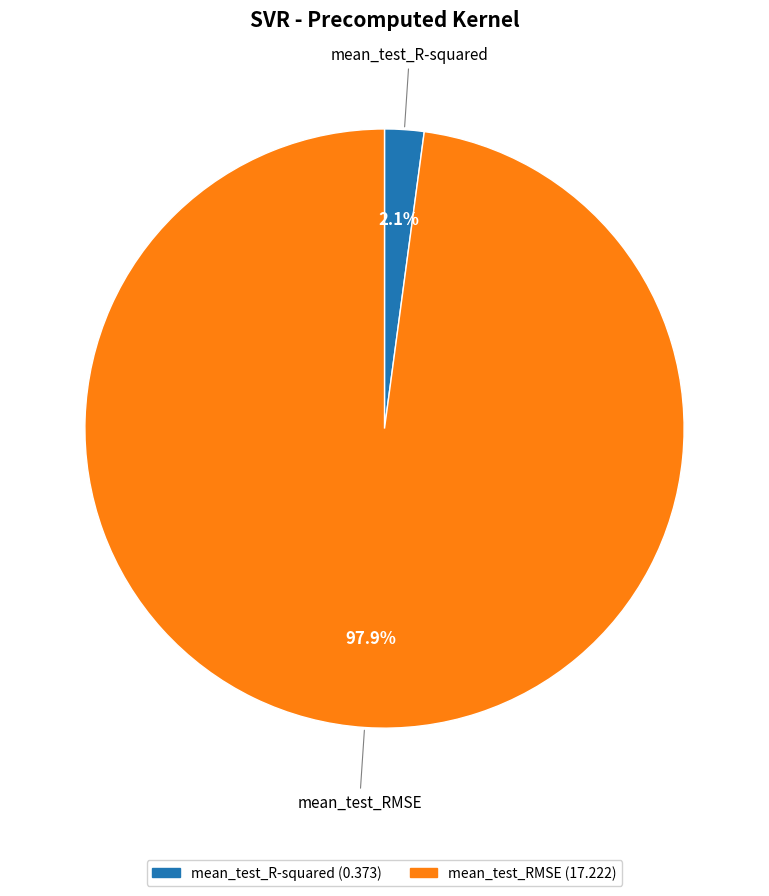

What percentage do mean_test_R-squared and mean_test_RMSE together represent?

100.0%